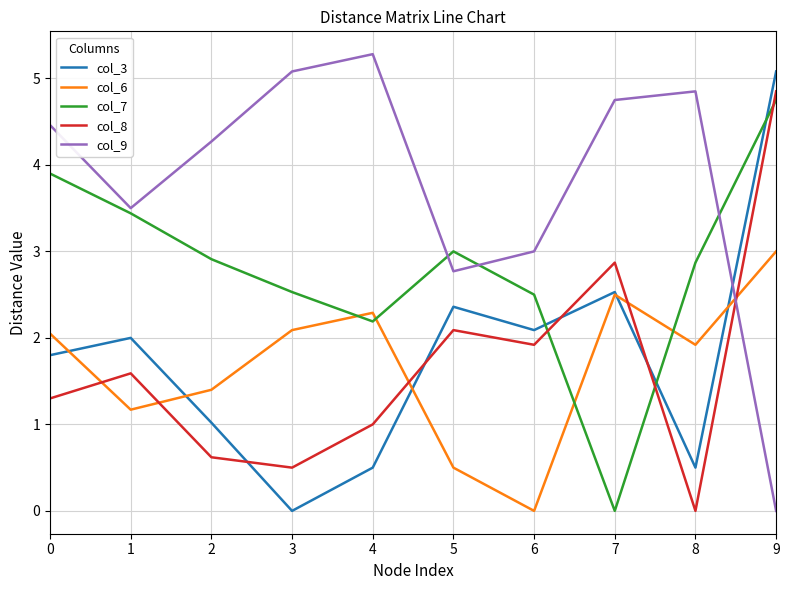

True or false: col_9 has more than 2 points higher than both neighbors.

False